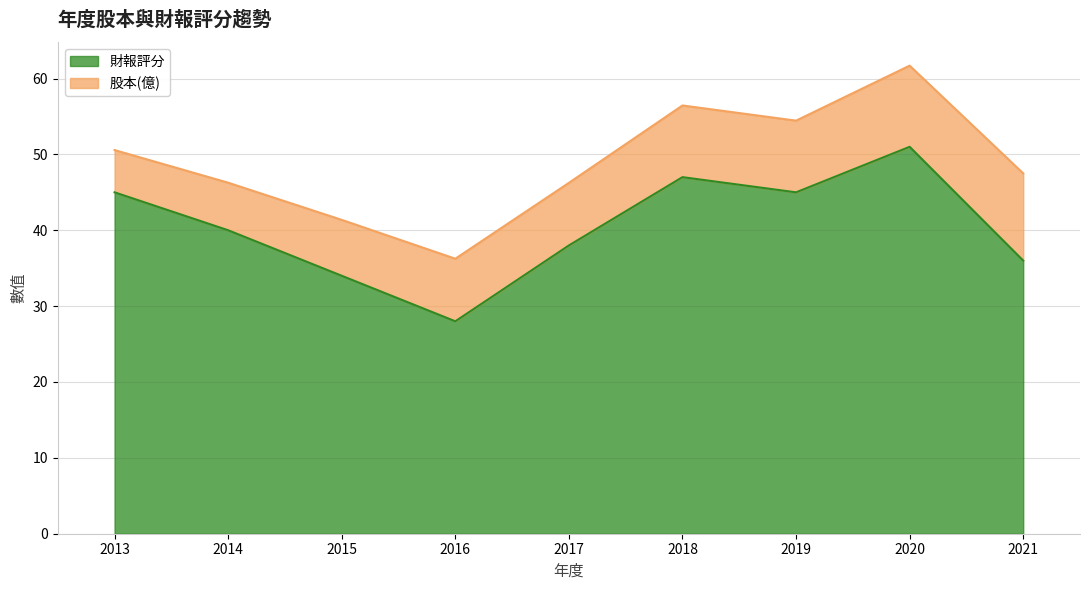

Reading right to left, extract all data points from this chart.

36	51	45	47	38	28	34	40	45